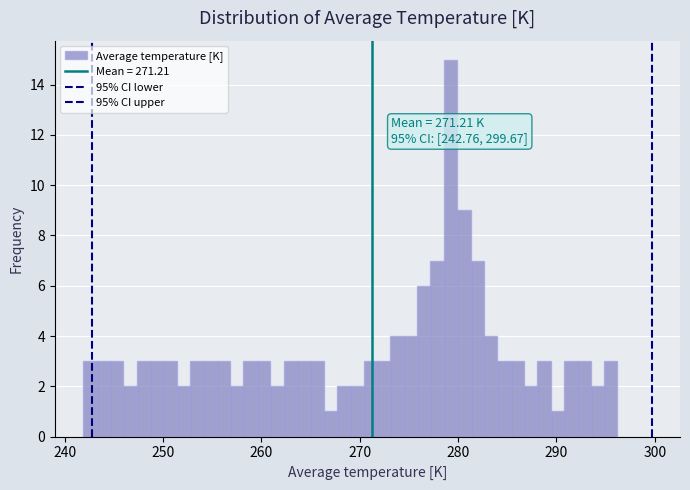

Around what value on the x-axis is the tallest bar? Give the approximate position of its centre, as read against the axis.

279